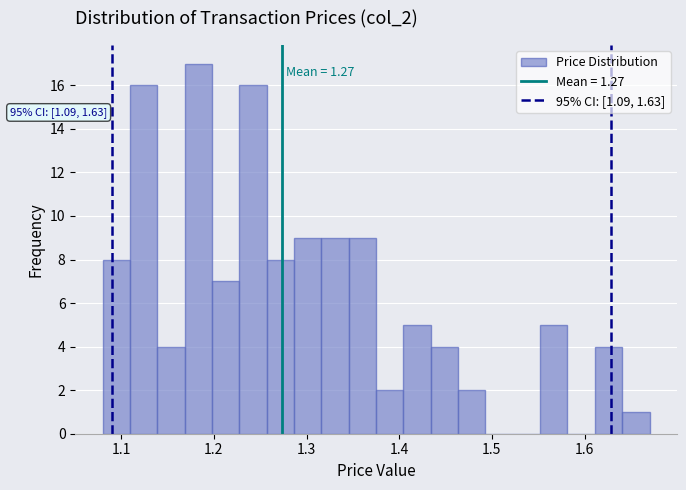

Read against the x-axis, roughly where is the centre of the tallest bar?

1.18